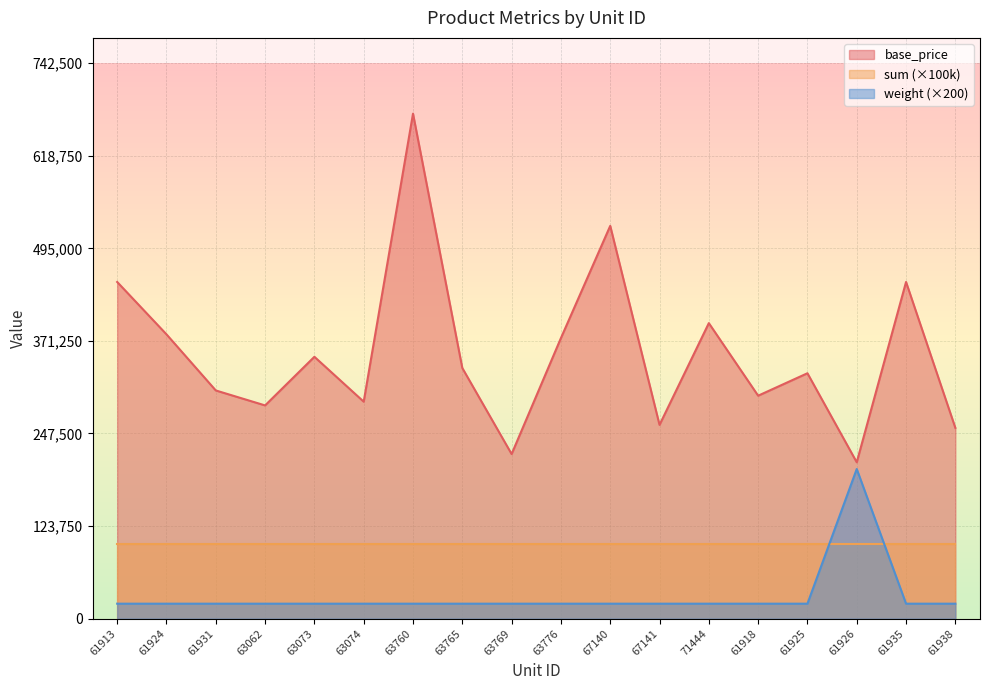

How many data points in weight are above 20000?

1